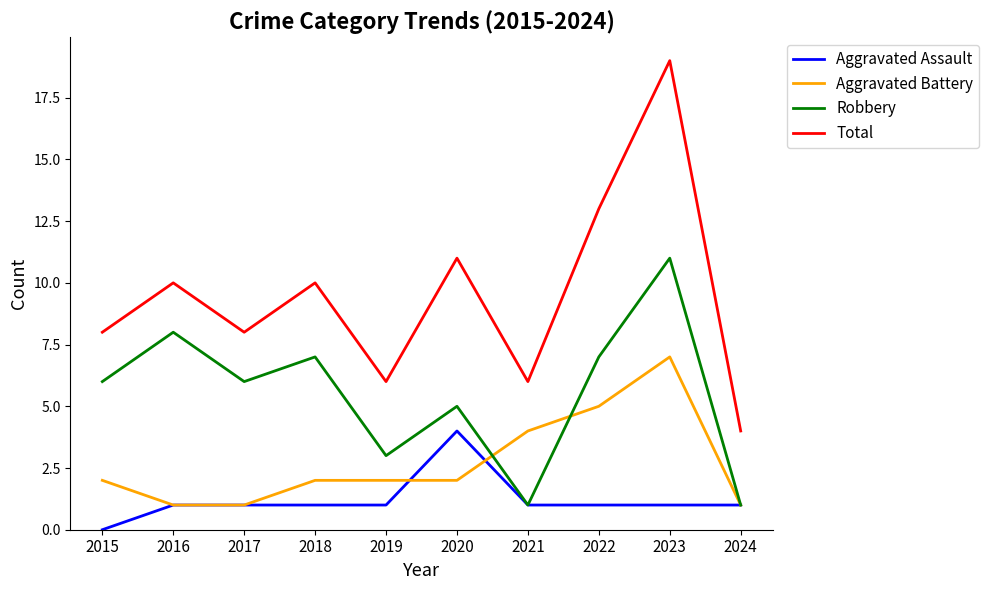

How many Aggravated Battery values are between 1 and 4?

8